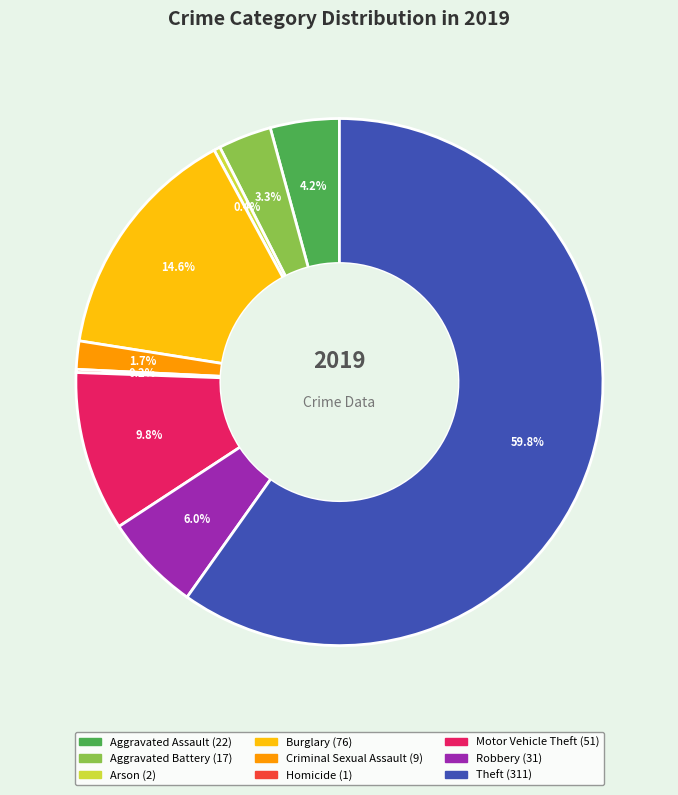

Between Arson and Theft, which is larger?

Theft